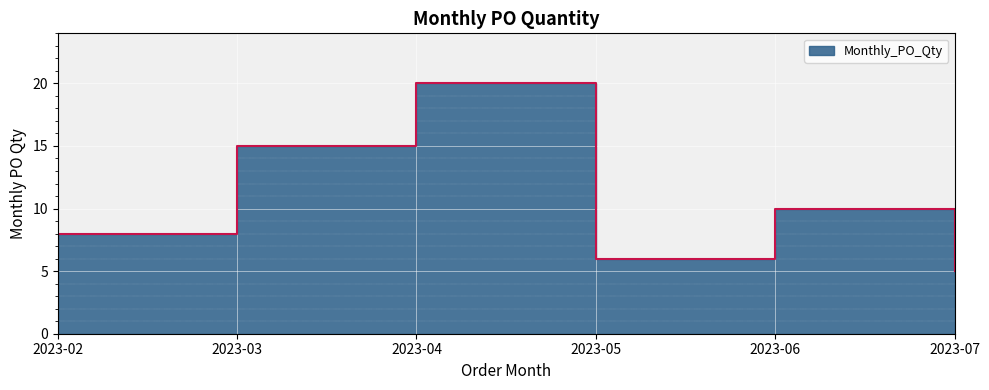

List the labels in order of value, largest first.

2023-04, 2023-03, 2023-06, 2023-02, 2023-05, 2023-07